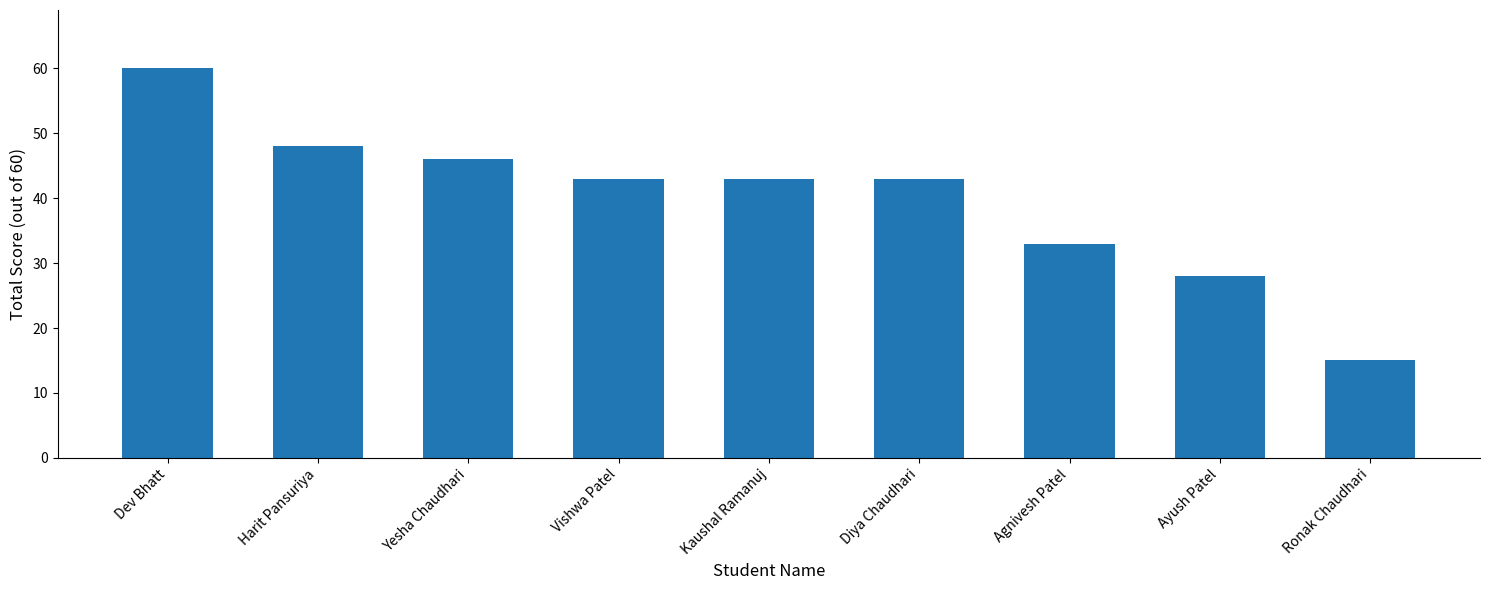

Does the chart contain any negative values?

No